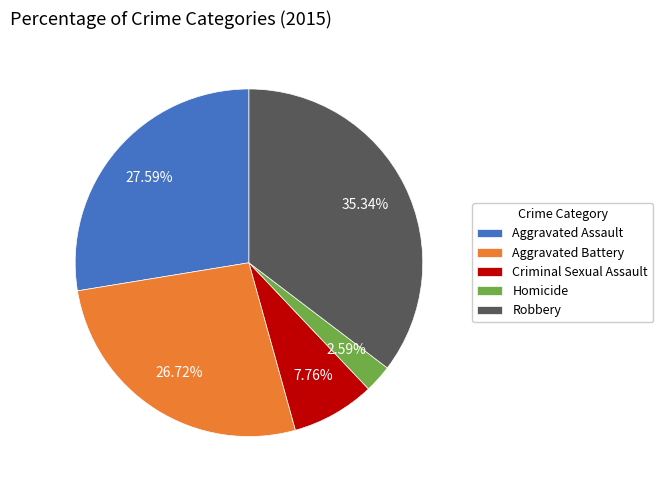

Rank the categories by value from lowest to highest.

Homicide, Criminal Sexual Assault, Aggravated Battery, Aggravated Assault, Robbery